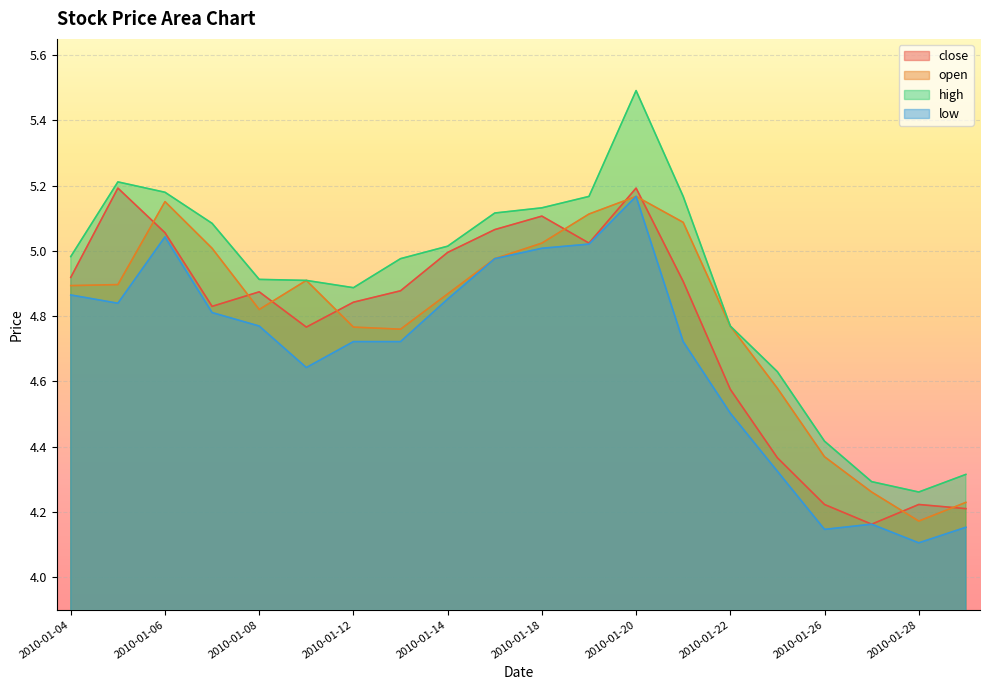

What are all the series names shown in the legend?

close, open, high, low